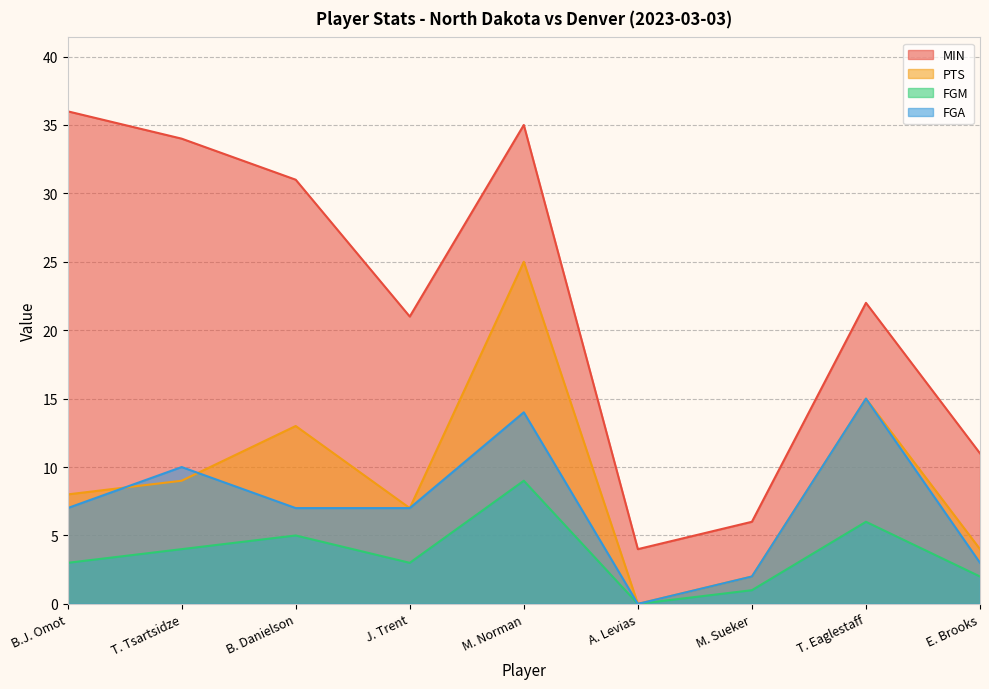

What is the sum of all FGM values?

33